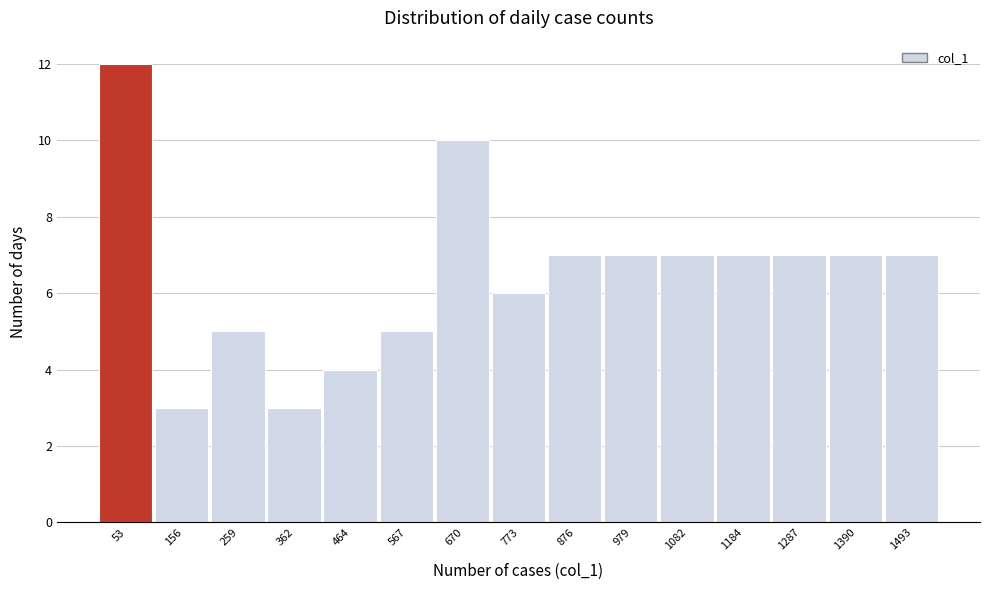

Reading left to right, list every bar in this chart as the range it spans on the x-axis followed by its height. Neither the bar edges nor the heights are printed on the chart, so give them approximately, as read against the axes.

0 to 100: 12
100 to 200: 3
200 to 320: 5
320 to 420: 3
420 to 520: 4
520 to 620: 5
620 to 720: 10
720 to 820: 6
820 to 920: 7
920 to 1040: 7
1040 to 1140: 7
1140 to 1240: 7
1240 to 1340: 7
1340 to 1440: 7
1440 to 1540: 7